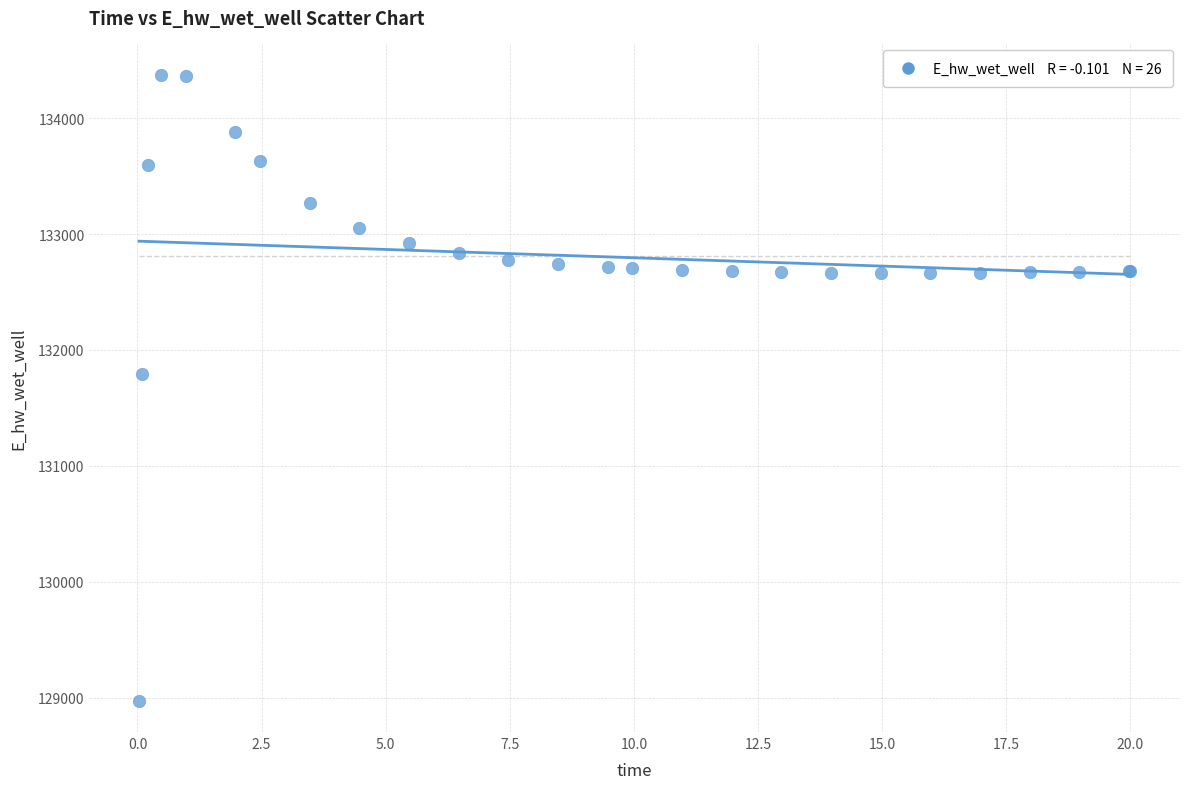

What Y value in the scatter plot is closest to 131674?

131791.2